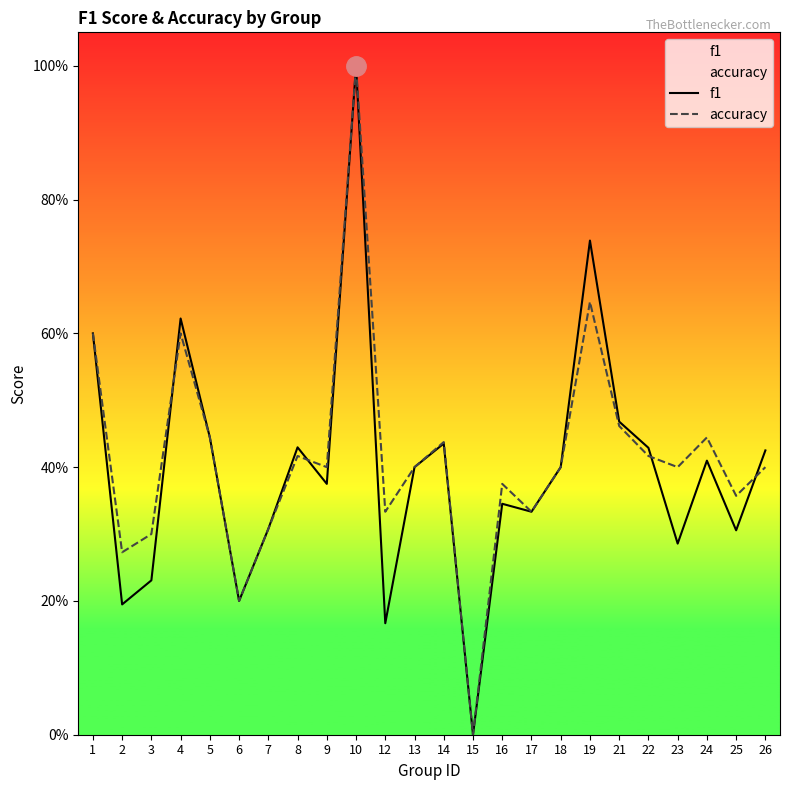

What is the greatest value displayed?

1.0